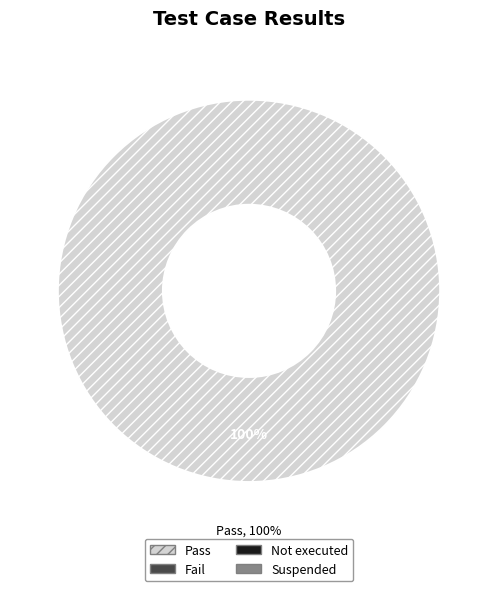

Is there any slice that represents more than half of the pie?

Yes